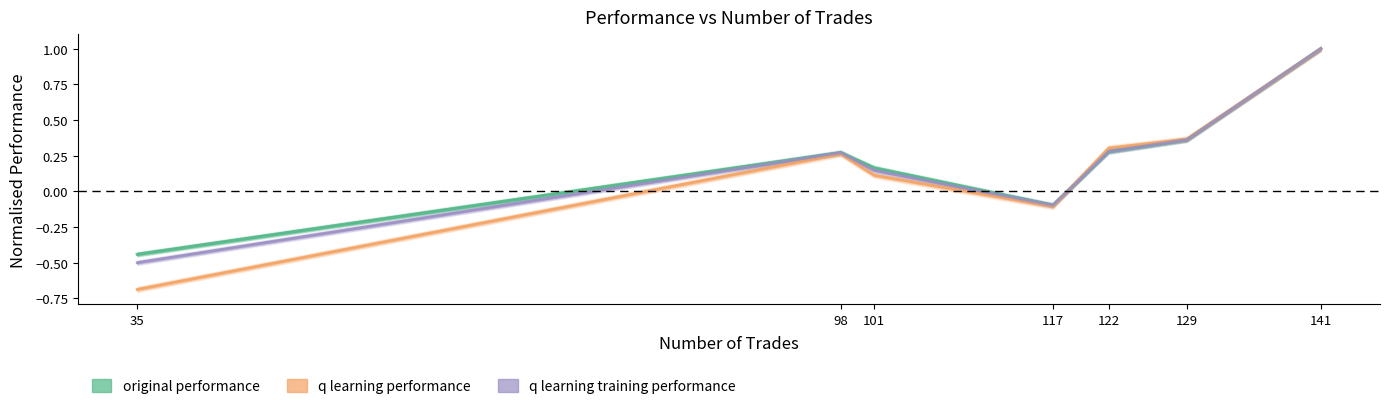

How many series are shown in this chart?

3